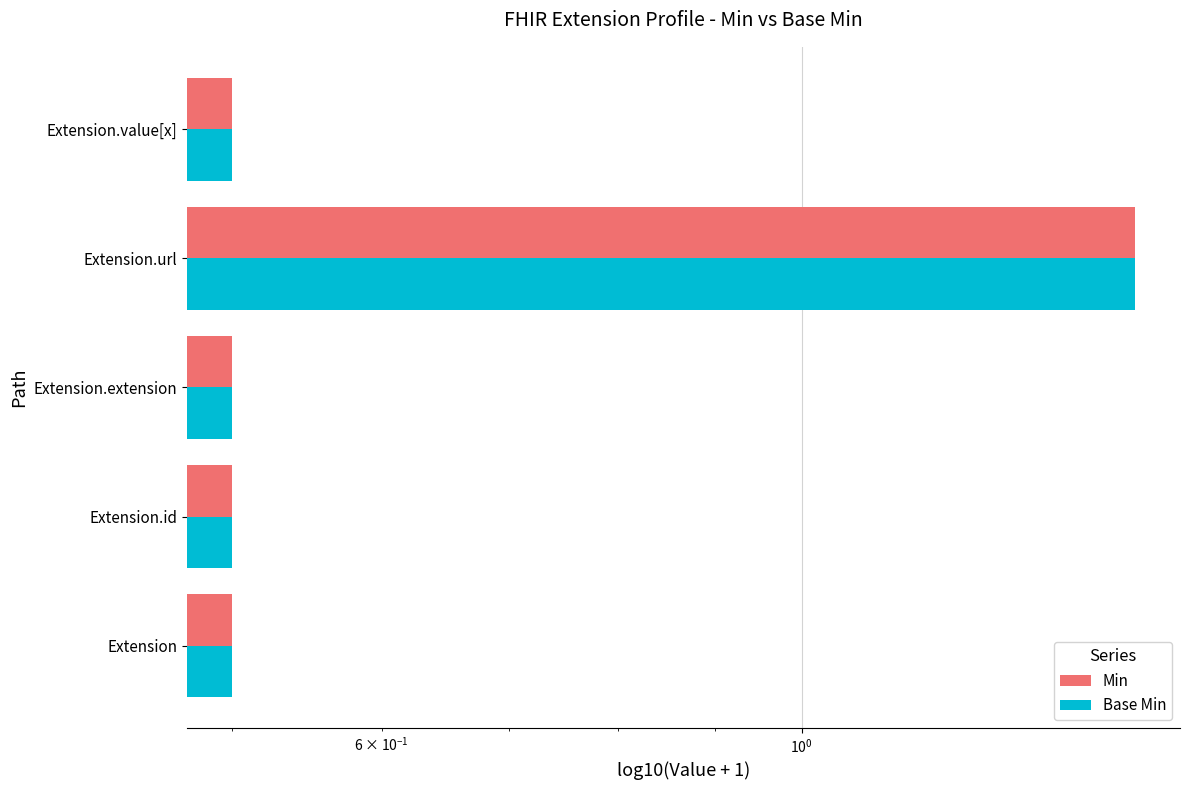

What is the average value of the Base Min series?

0.7